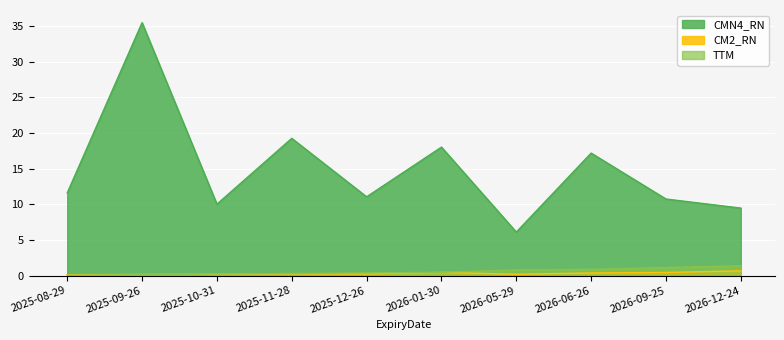

What position from the right is 2026-06-26?

3